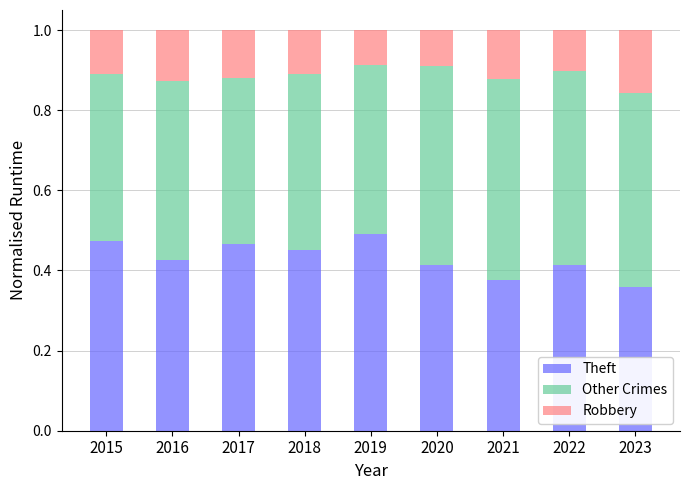

How many bars are there in total?

9